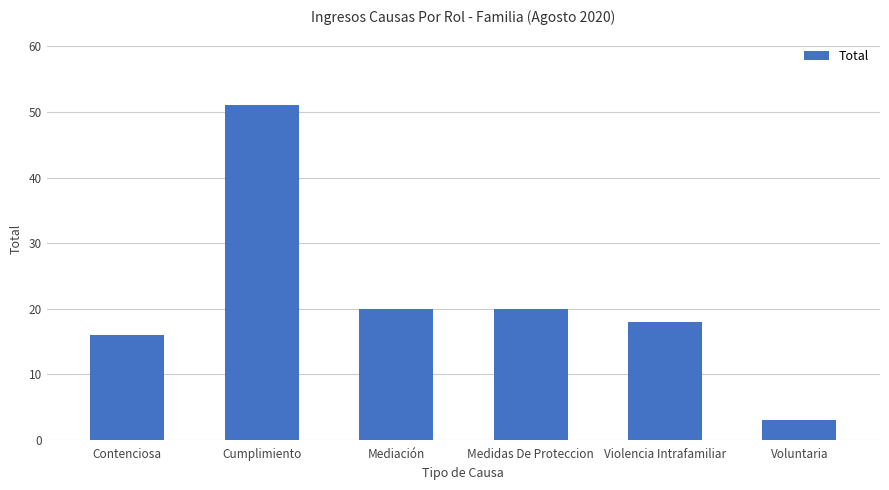

What is the change in value from Contenciosa to Voluntaria?

-13